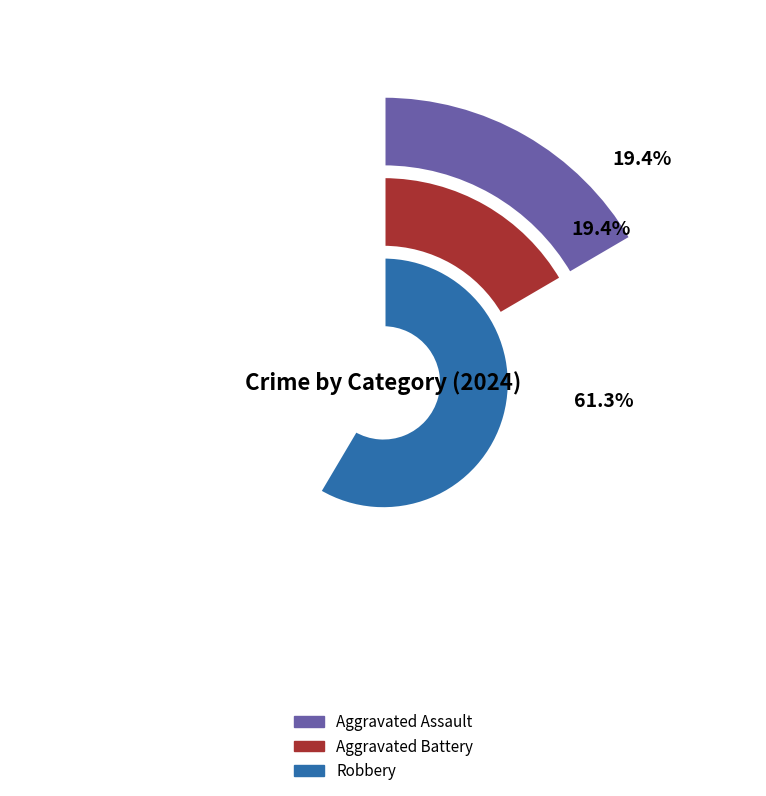

Between Aggravated Assault and Aggravated Battery, which is larger?

Aggravated Assault